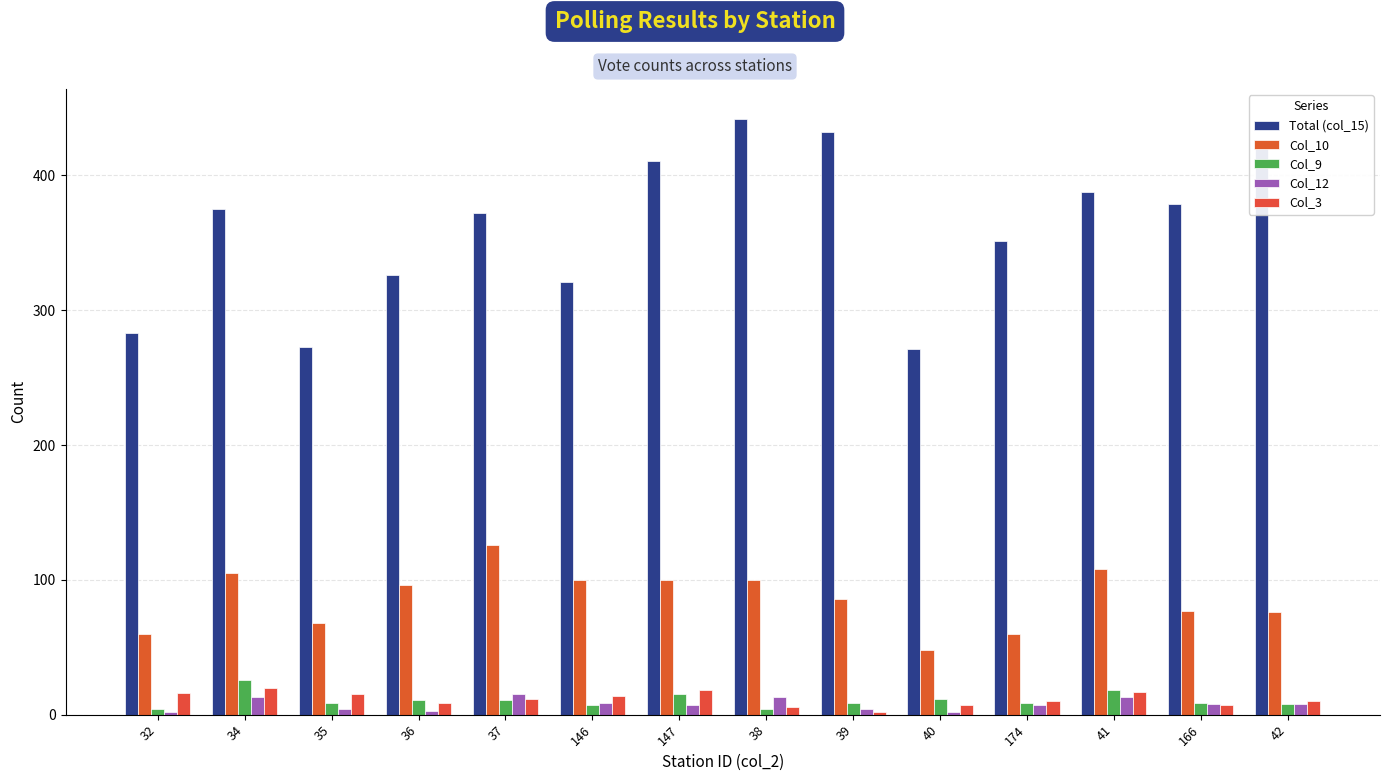

At which category does the chart reach its peak across all series?

38